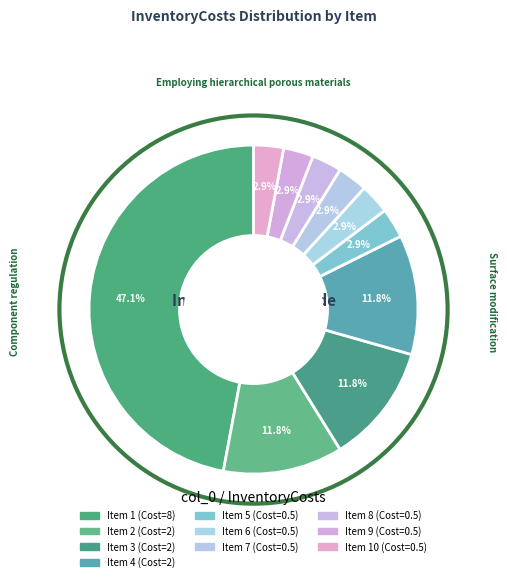

Count the number of slices in the pie.

10